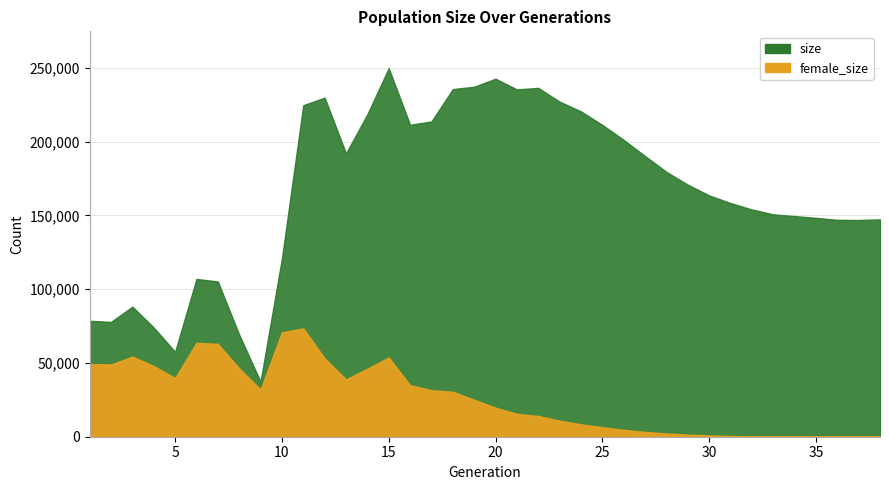

At which category does female_size reach its first local peak?

3